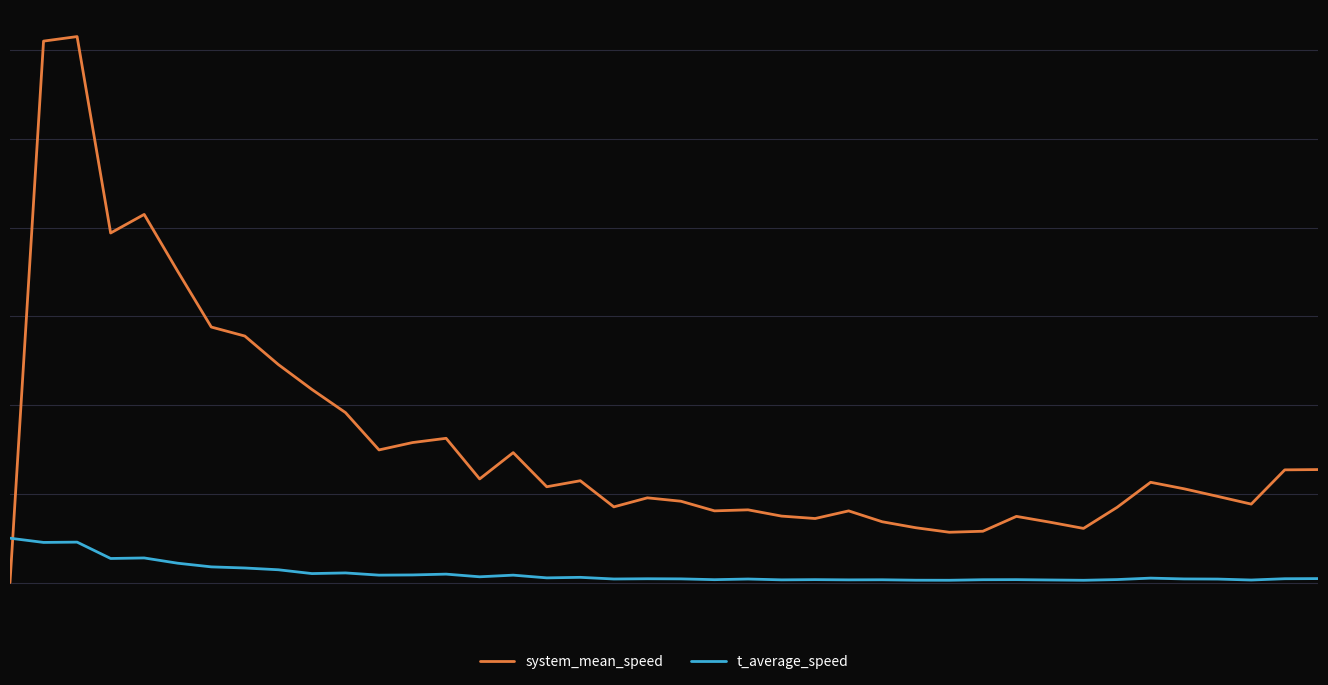

What are all the series names shown in the legend?

system_mean_speed, t_average_speed